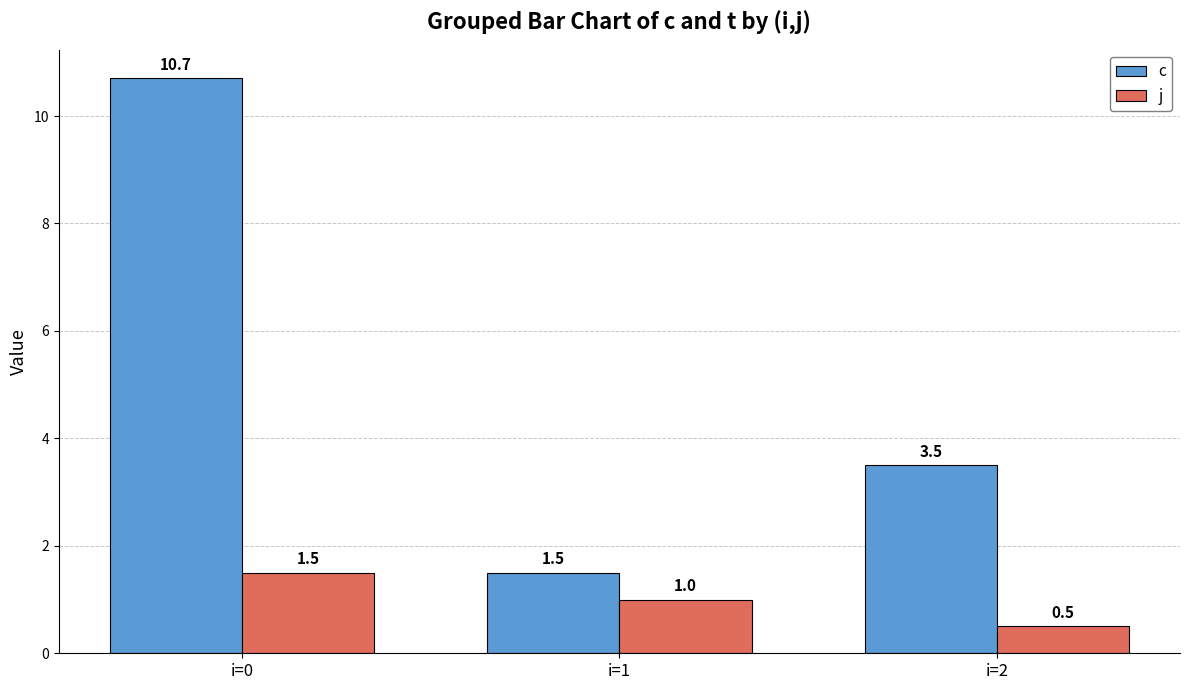

Rank the series at i=1 from highest to lowest value.

c, j